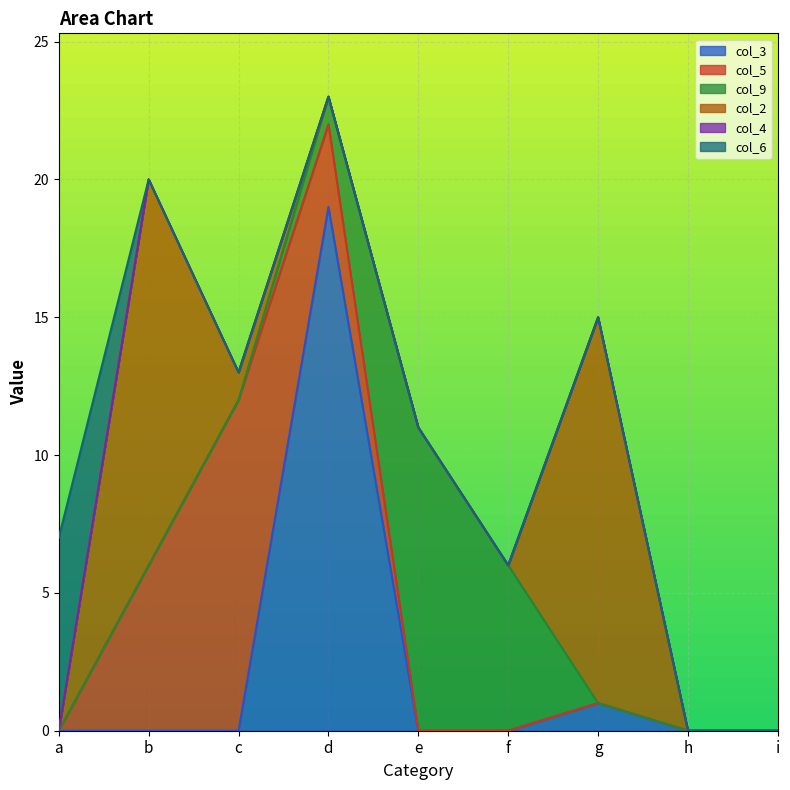

What is the total value across all series at e?

11